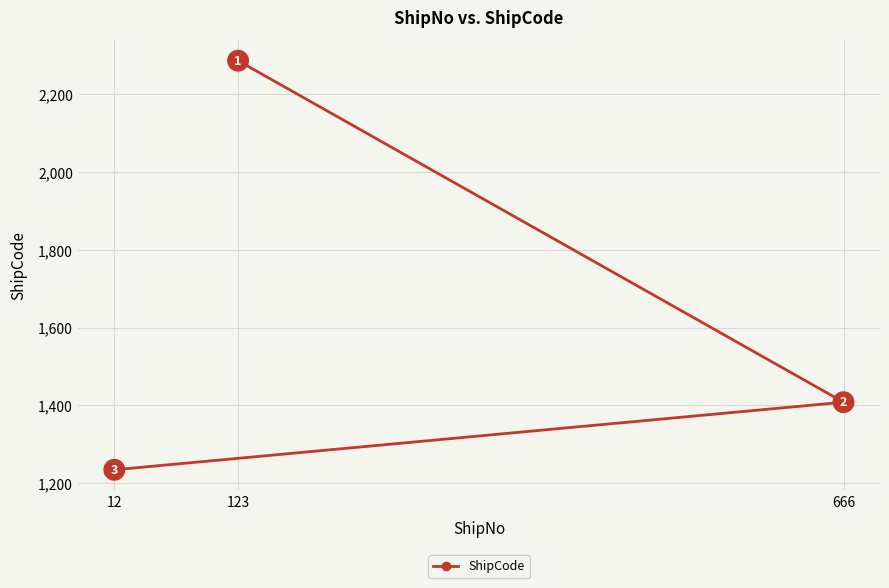

What is the difference between the values at 123 and 12?

1053